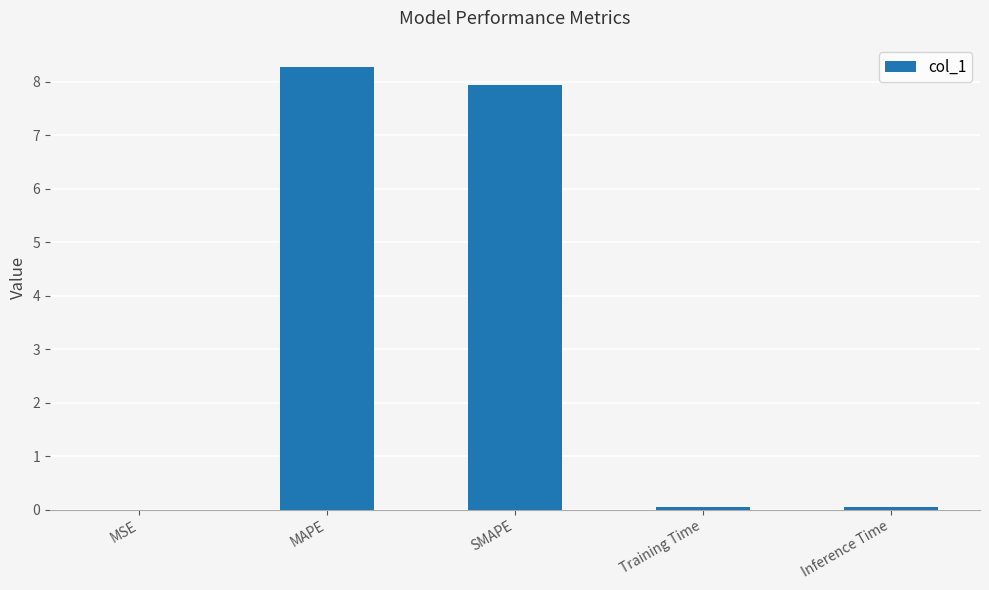

Which label corresponds to the largest value in the chart?

MAPE